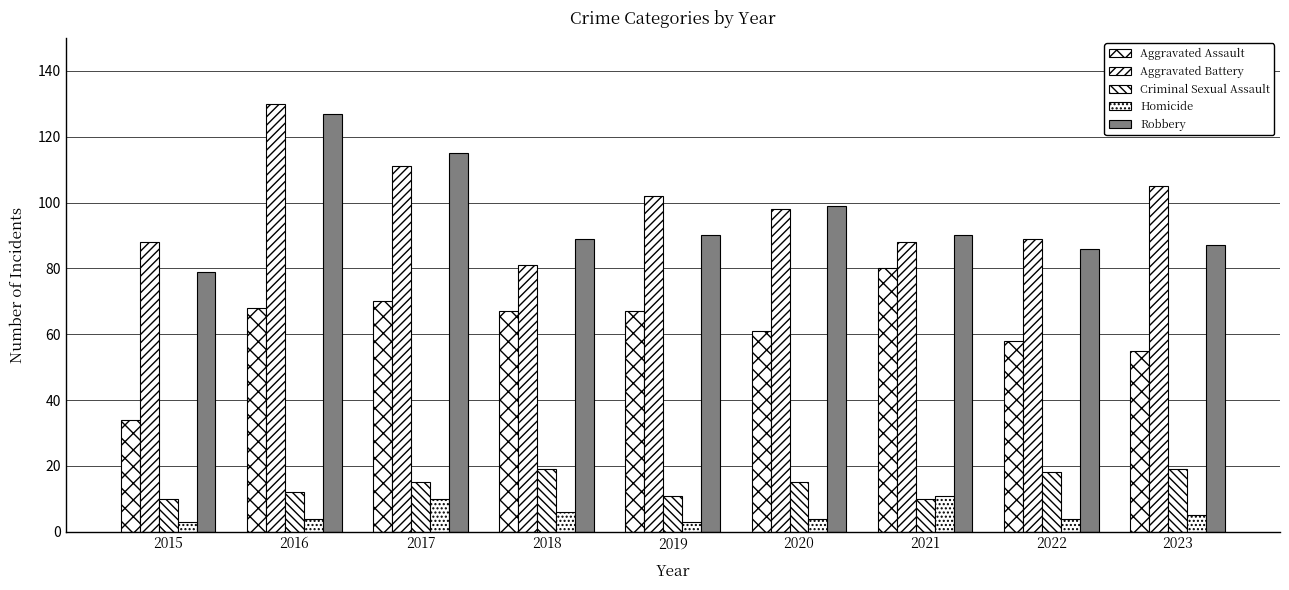

Reading left to right, list all the values displayed in this chart.

Aggravated Assault: 2015=34	2016=68	2017=70	2018=67	2019=67	2020=61	2021=80	2022=58	2023=55
Aggravated Battery: 2015=88	2016=130	2017=111	2018=81	2019=102	2020=98	2021=88	2022=89	2023=105
Criminal Sexual Assault: 2015=10	2016=12	2017=15	2018=19	2019=11	2020=15	2021=10	2022=18	2023=19
Homicide: 2015=3	2016=4	2017=10	2018=6	2019=3	2020=4	2021=11	2022=4	2023=5
Robbery: 2015=79	2016=127	2017=115	2018=89	2019=90	2020=99	2021=90	2022=86	2023=87